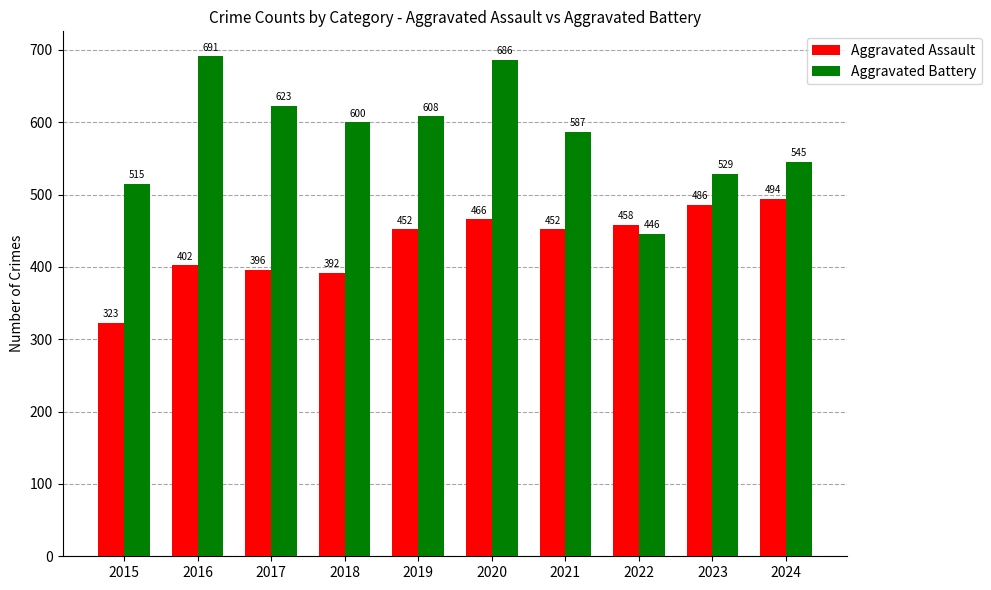

Count the number of categories in the chart.

10